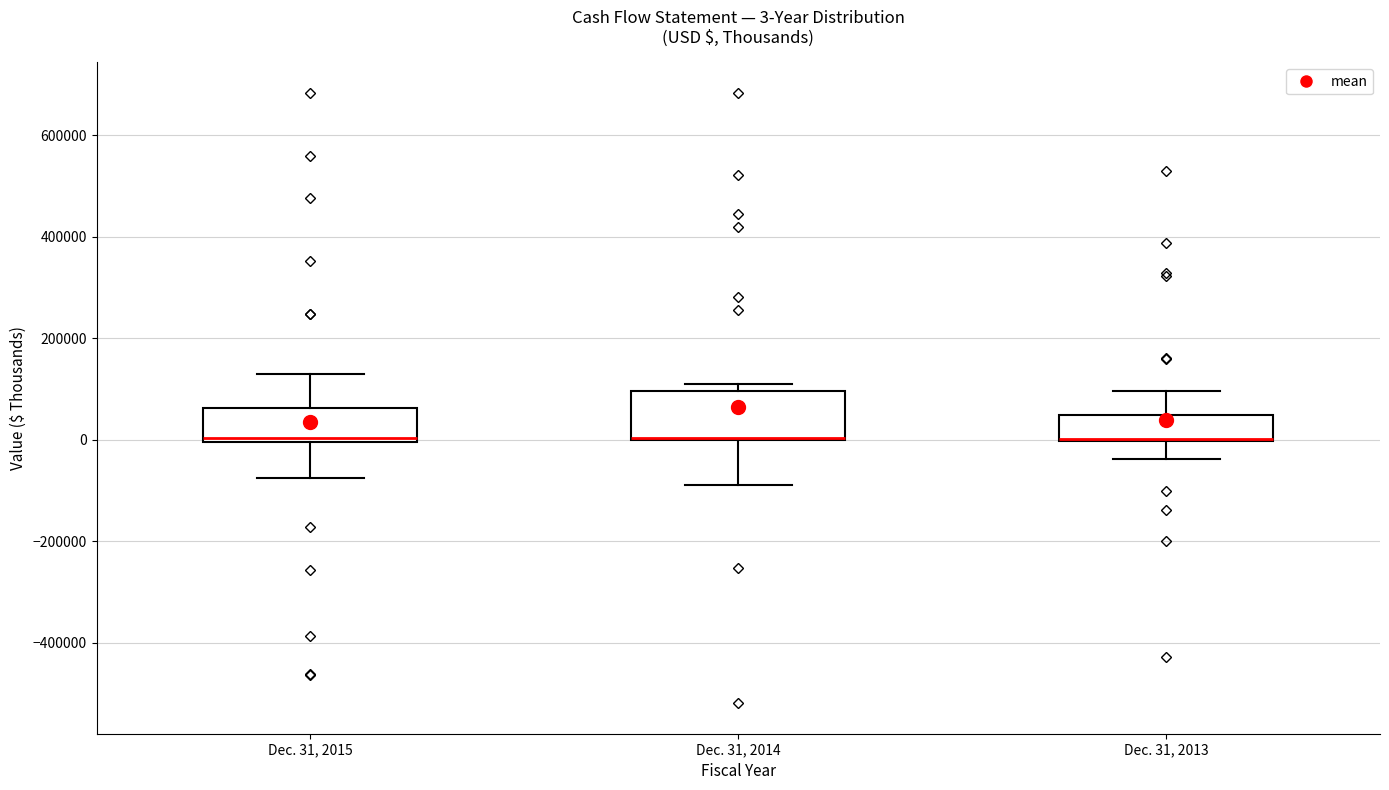

Which box is the tallest, from its lower edge to its upper edge?

Dec. 31, 2014